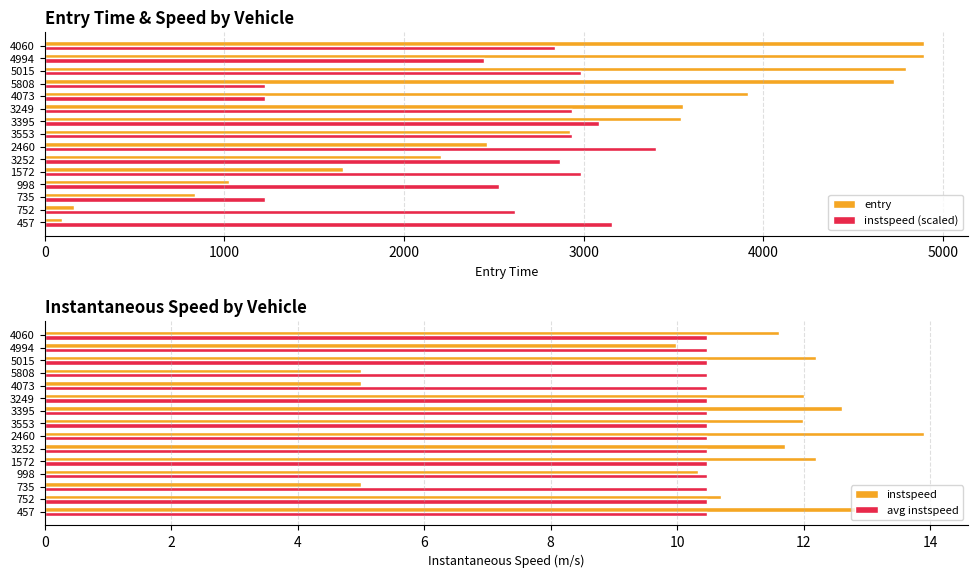

What is the lowest value of the instspeed (scaled) series?

1224.1